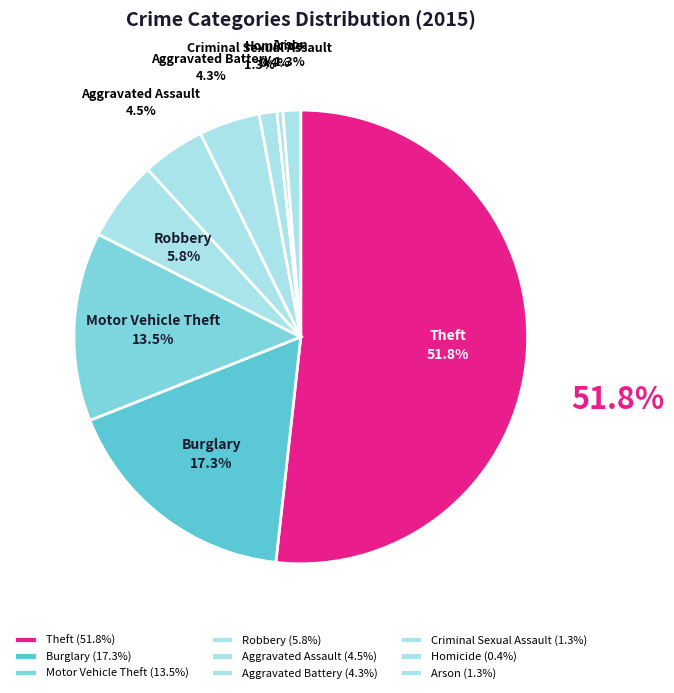

Which category has the biggest portion of the pie?

Theft